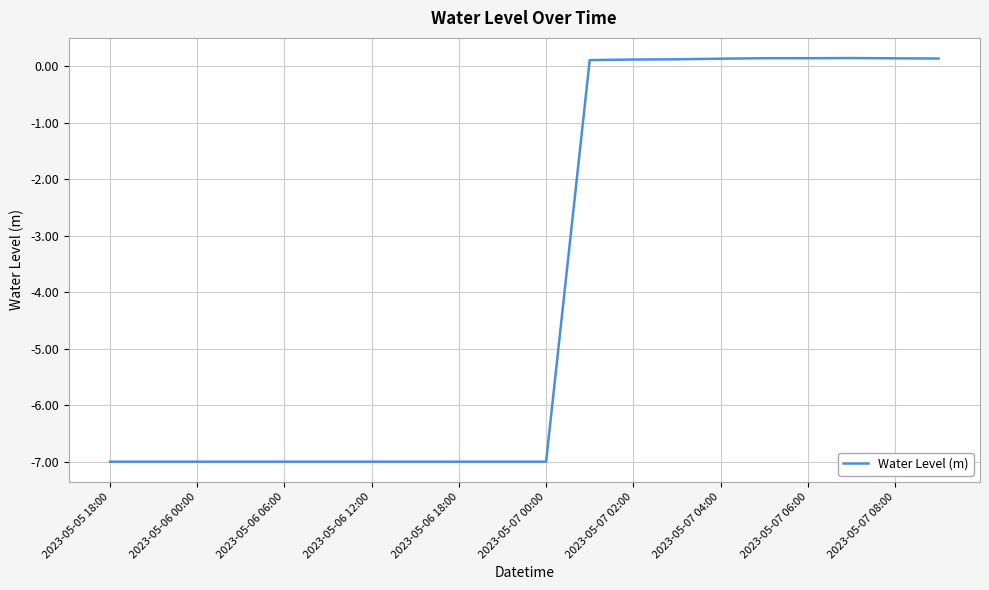

What is the maximum value shown in the chart?

0.1